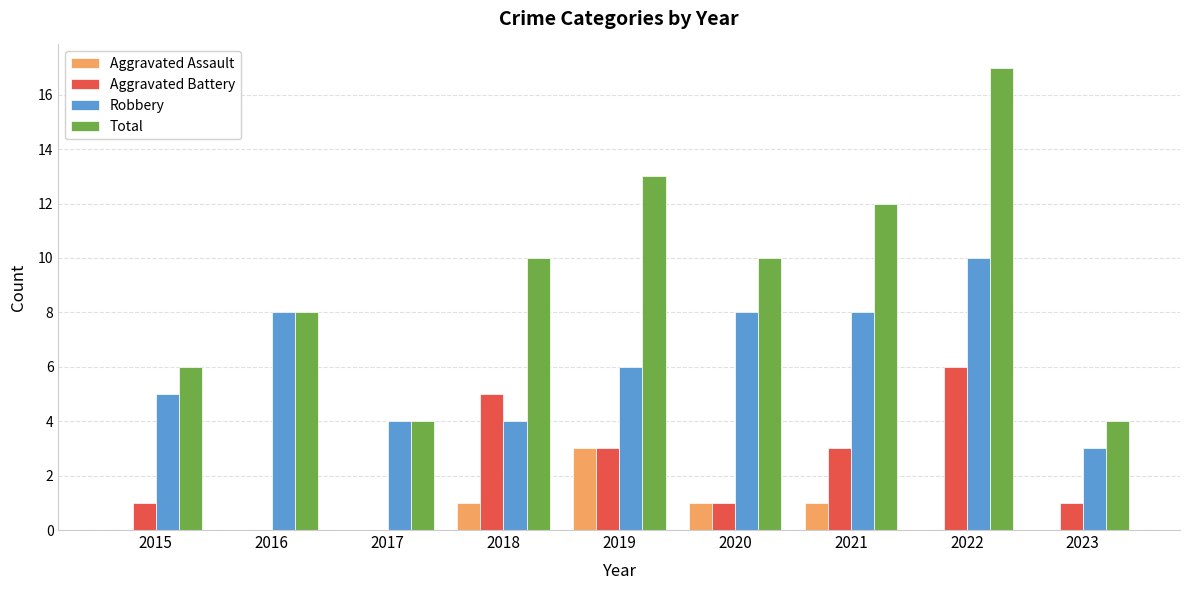

What is the total value across all series at 2019?

25